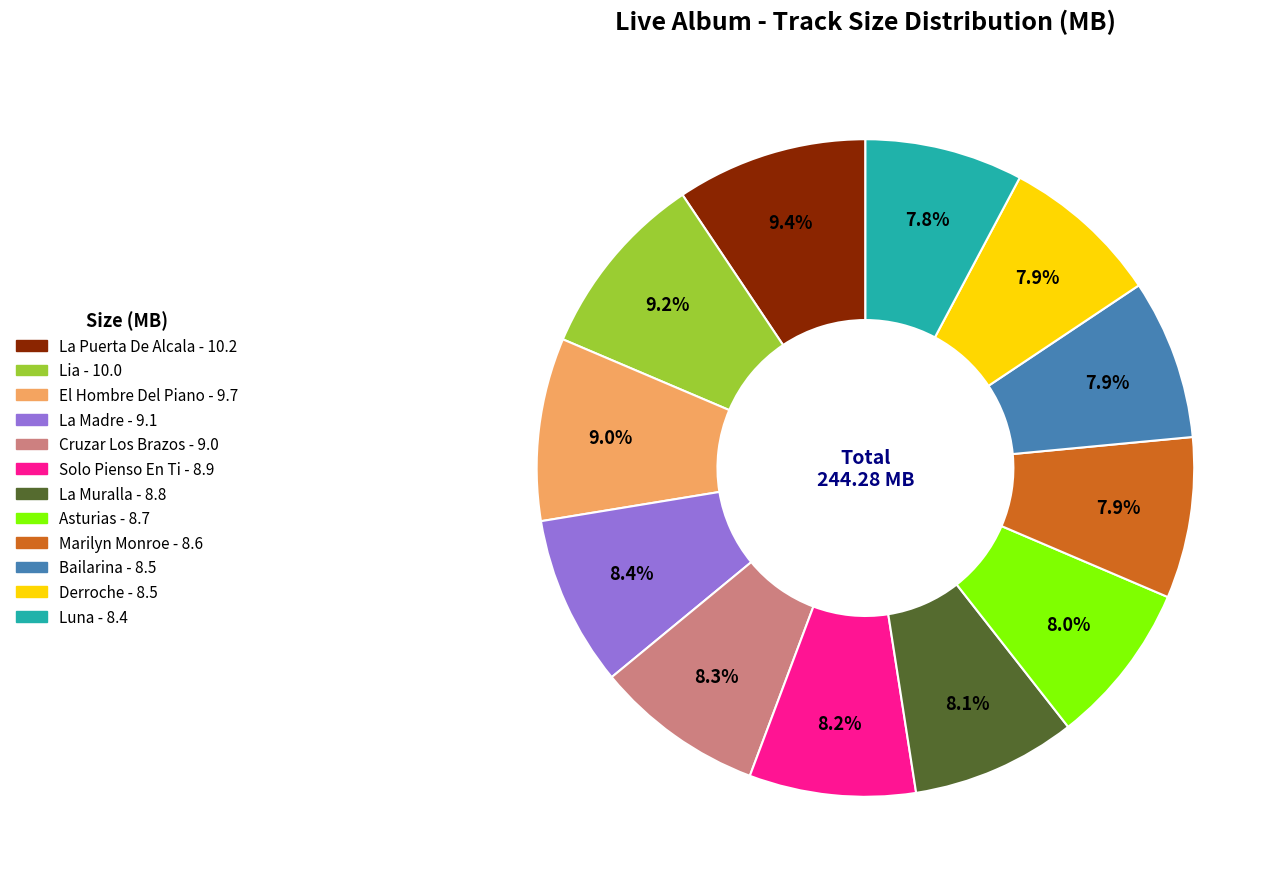

Does Marilyn Monroe account for over 50% of the chart?

No